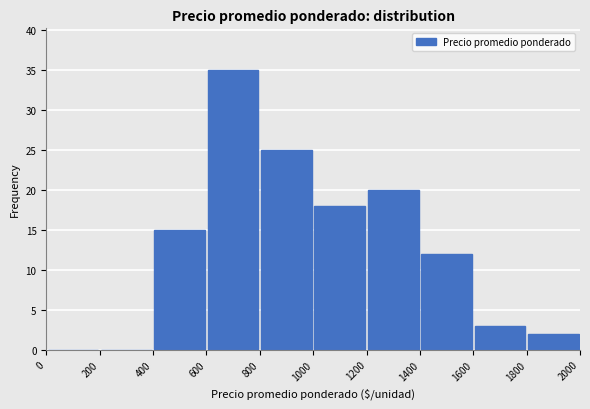

Reading left to right, list every bar in this chart as the range it spans on the x-axis followed by its height. The values are not printed on the chart, so give them approximately, as read against the axis.

0 to 200: 0
200 to 400: 0
400 to 600: 15
600 to 800: 35
800 to 1000: 25
1000 to 1200: 18
1200 to 1400: 20
1400 to 1600: 12
1600 to 1800: 3
1800 to 2000: 2